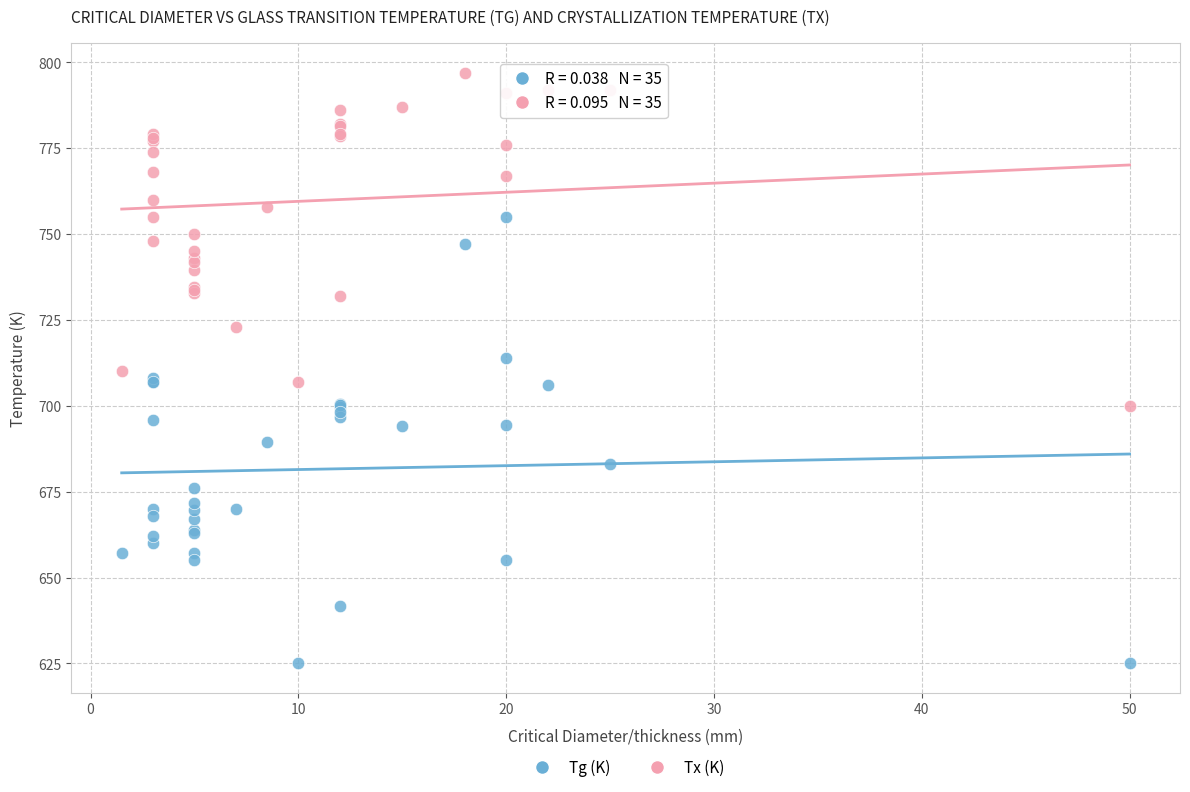

Which series contains the lowest Y value?

Tg (K)